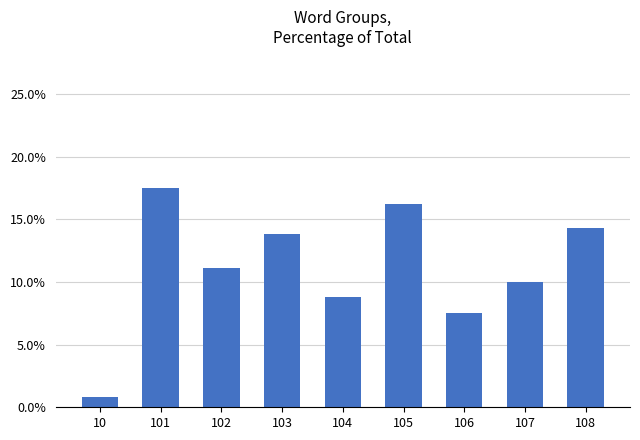

At which label is the value closest to 9?

104